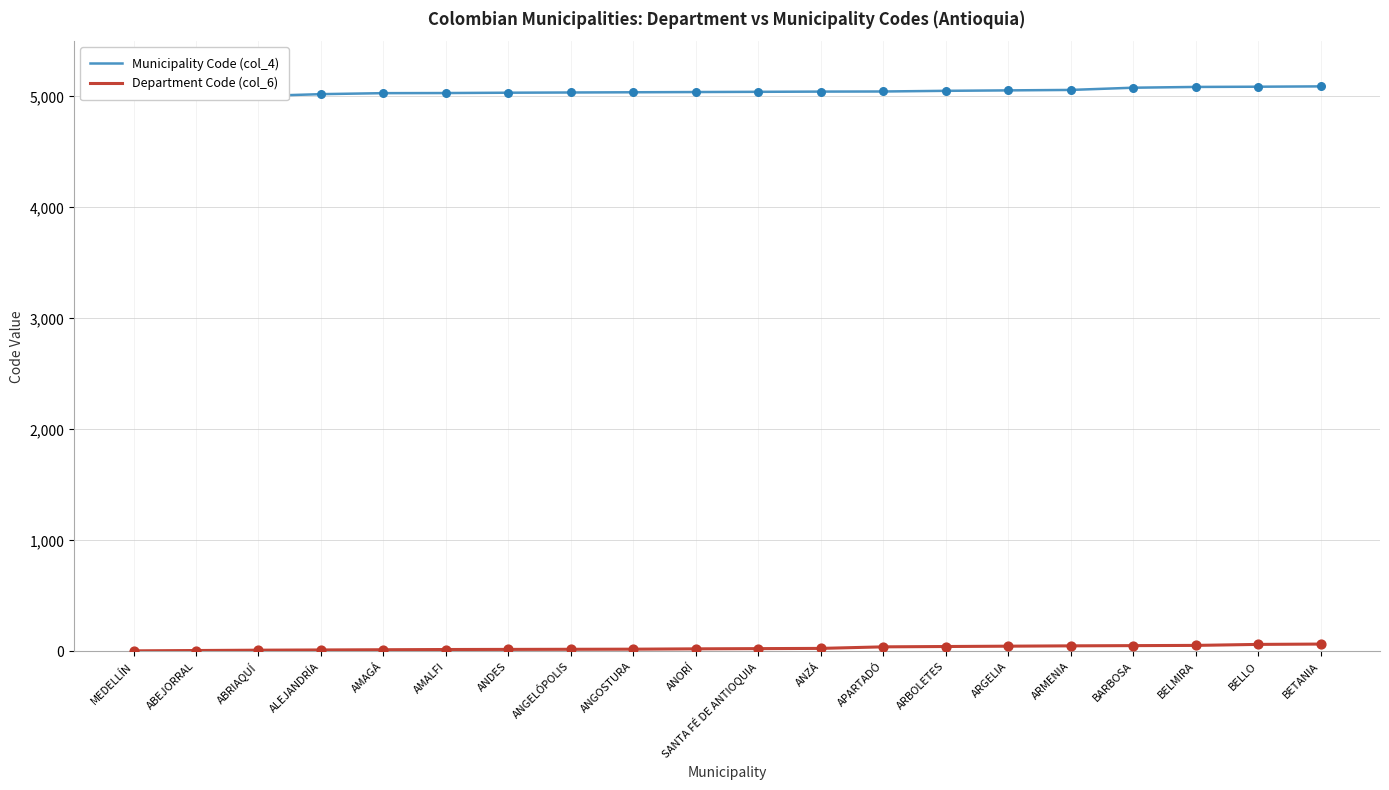

Which series contains the lowest Y value?

Department Code (col_6)